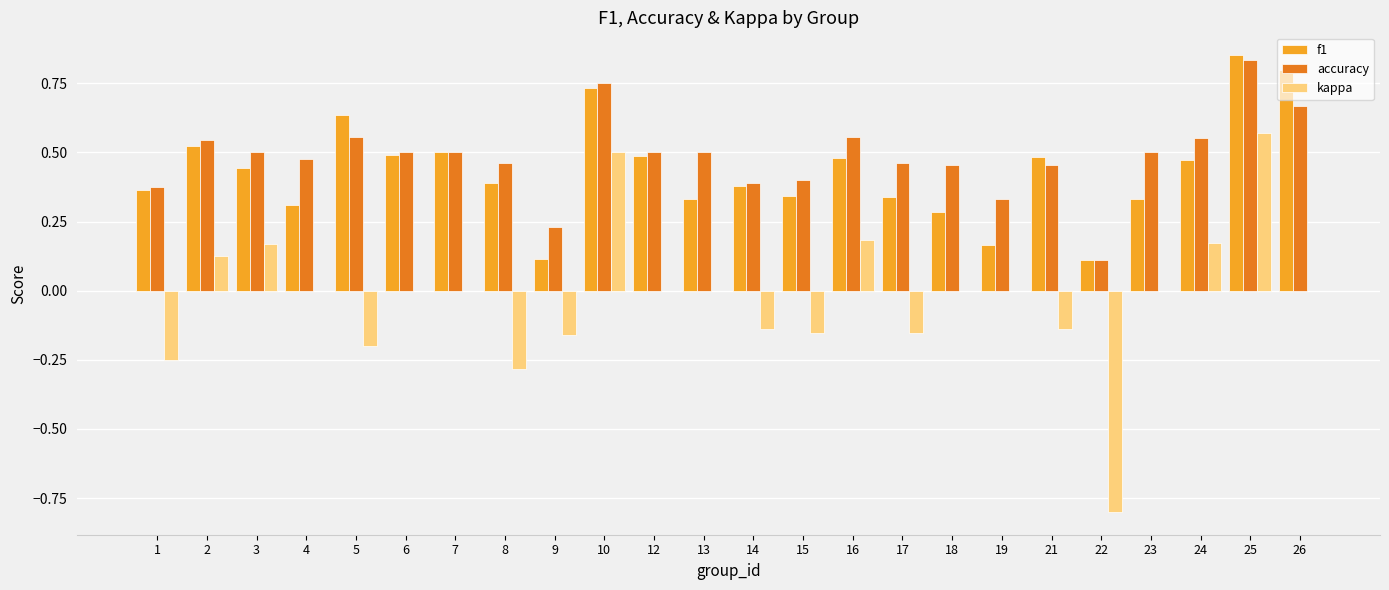

The f1 series shows 0.0 at 22. True or false?

False